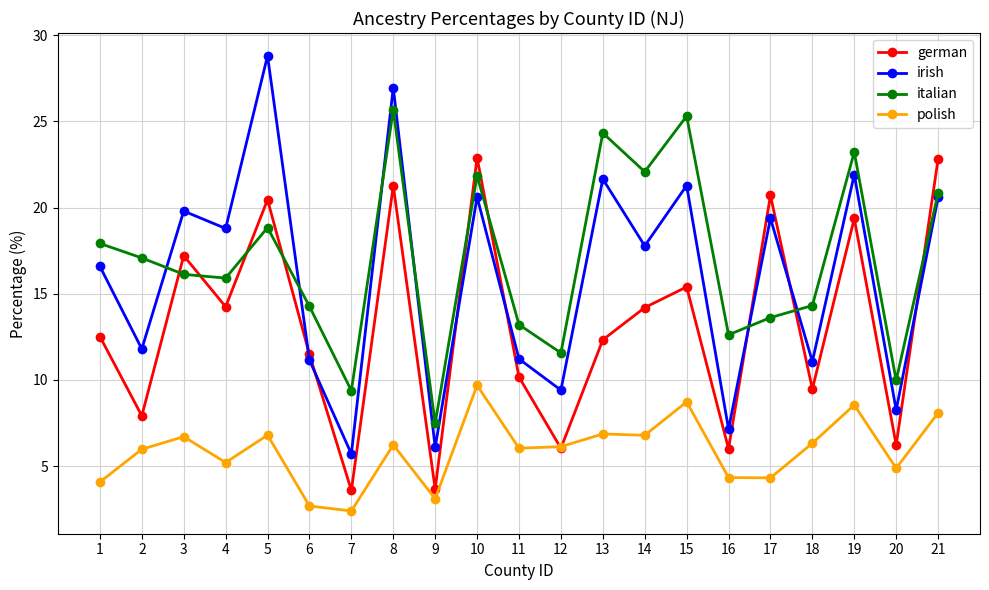

Is the value of polish at 14 greater than the value of german at 12?

Yes